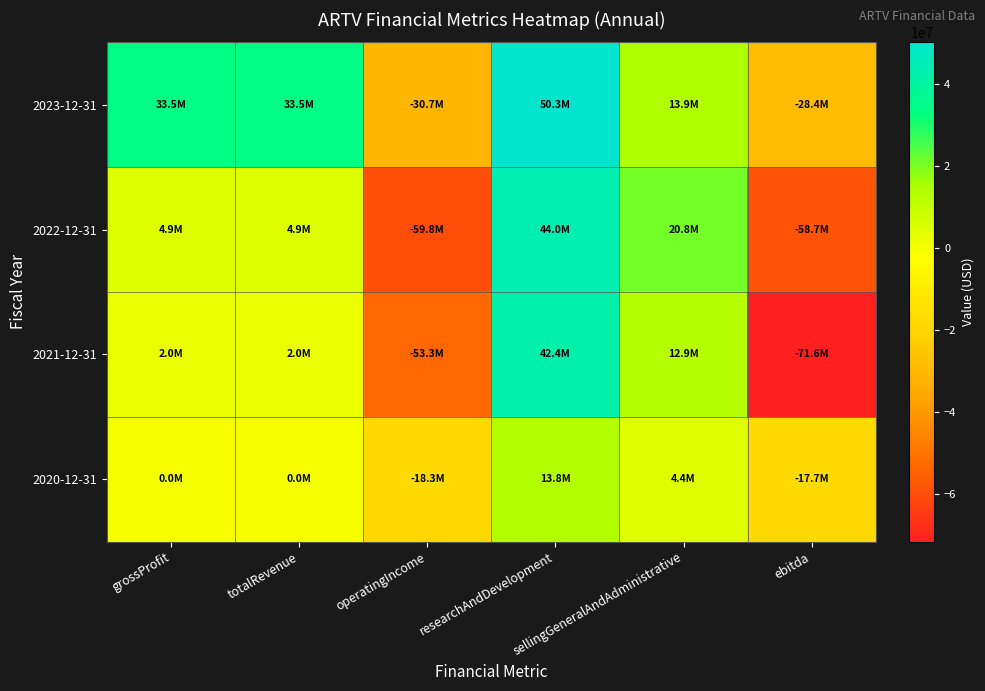

Which series has the largest range (max minus min)?

2021-12-31